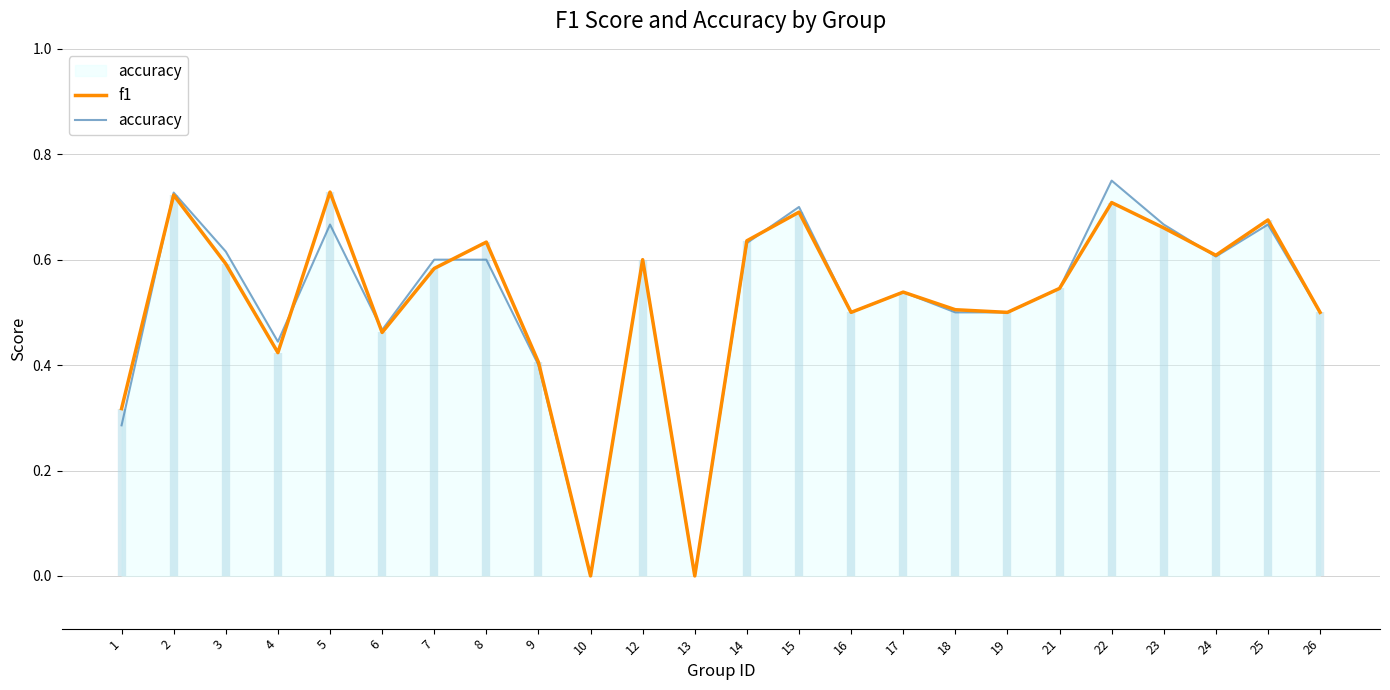

How many times do f1 and accuracy cross each other?

6